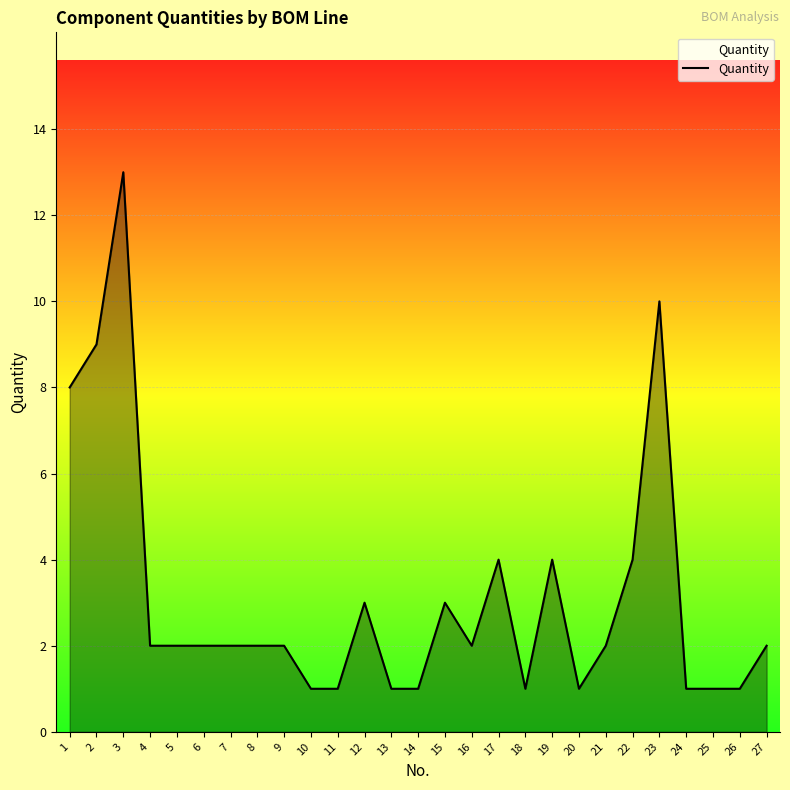

Does the chart have visible grid lines?

Yes